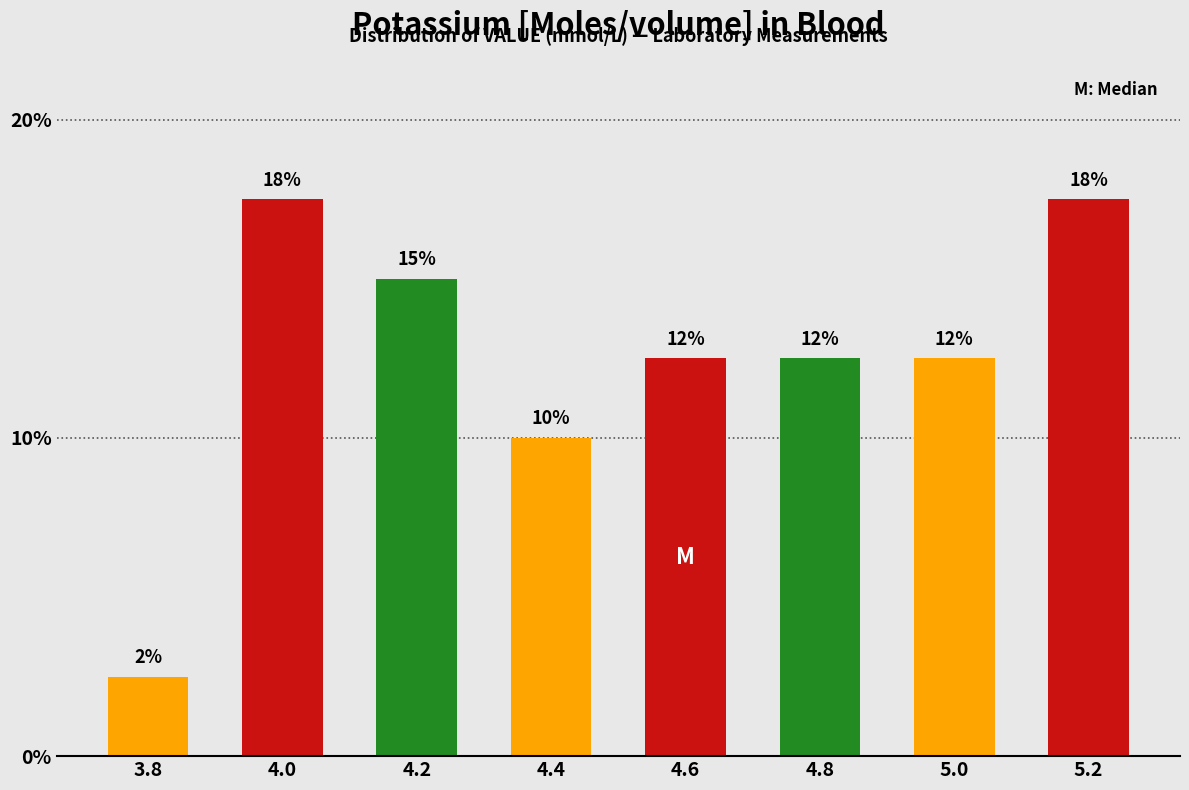

How many bars are there in total?

8